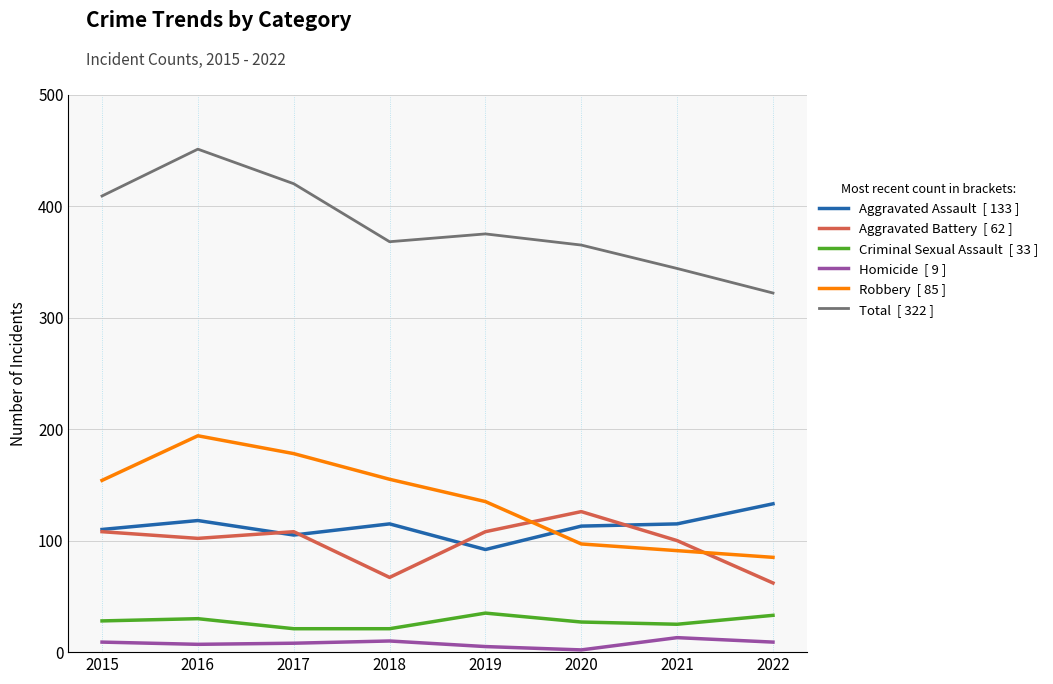

Which category has the highest value across all series?

2016